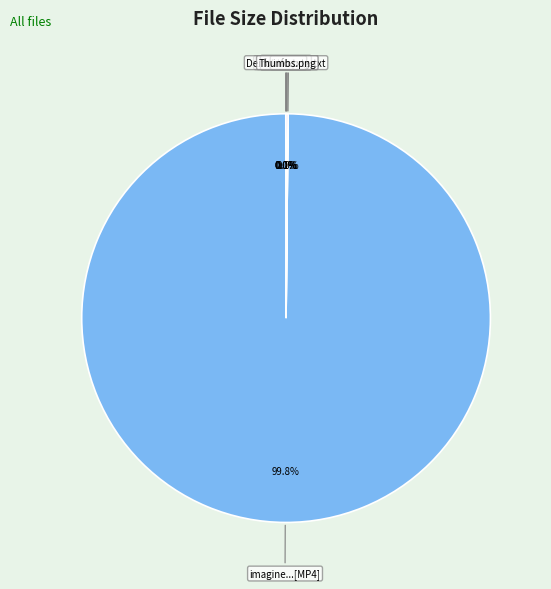

Rank the categories by value from highest to lowest.

imagine - Simon & Garfunkel, Thumbs.png, folder.png, info.txt, Demonoid.me.txt, 1337x.Org.txt